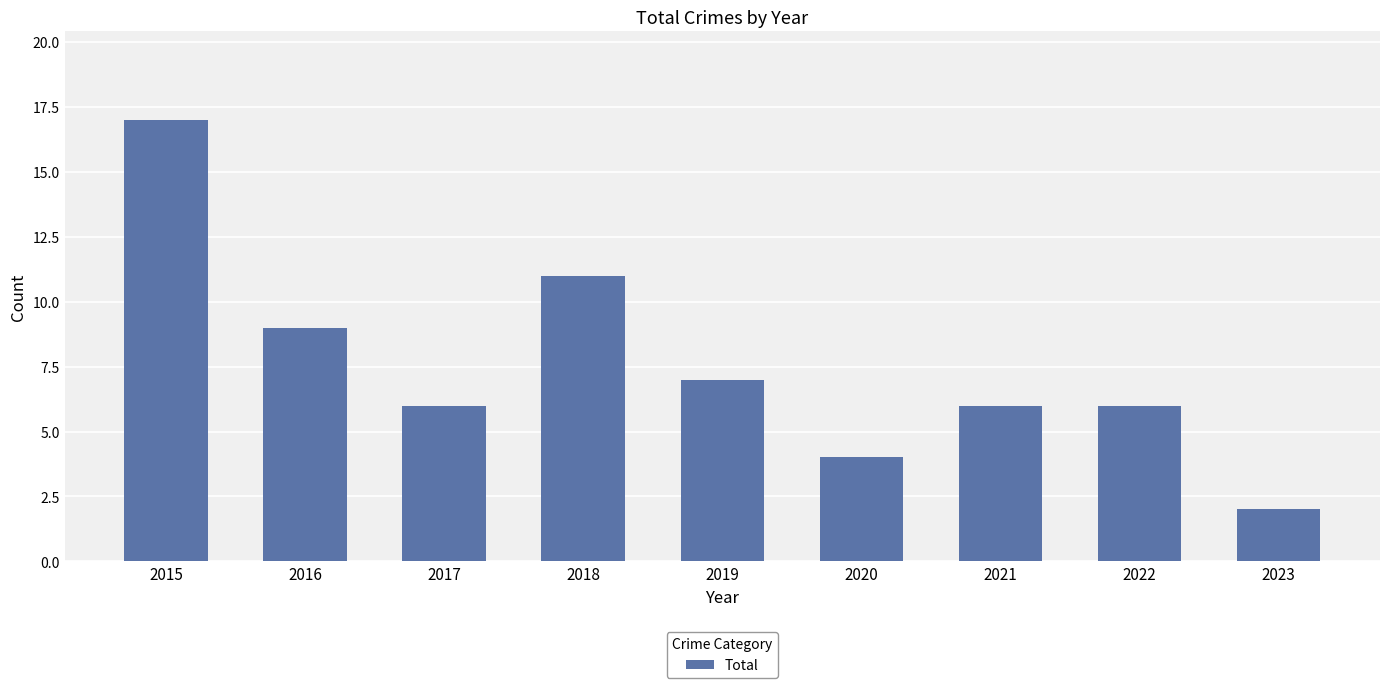

What is the average value?

8